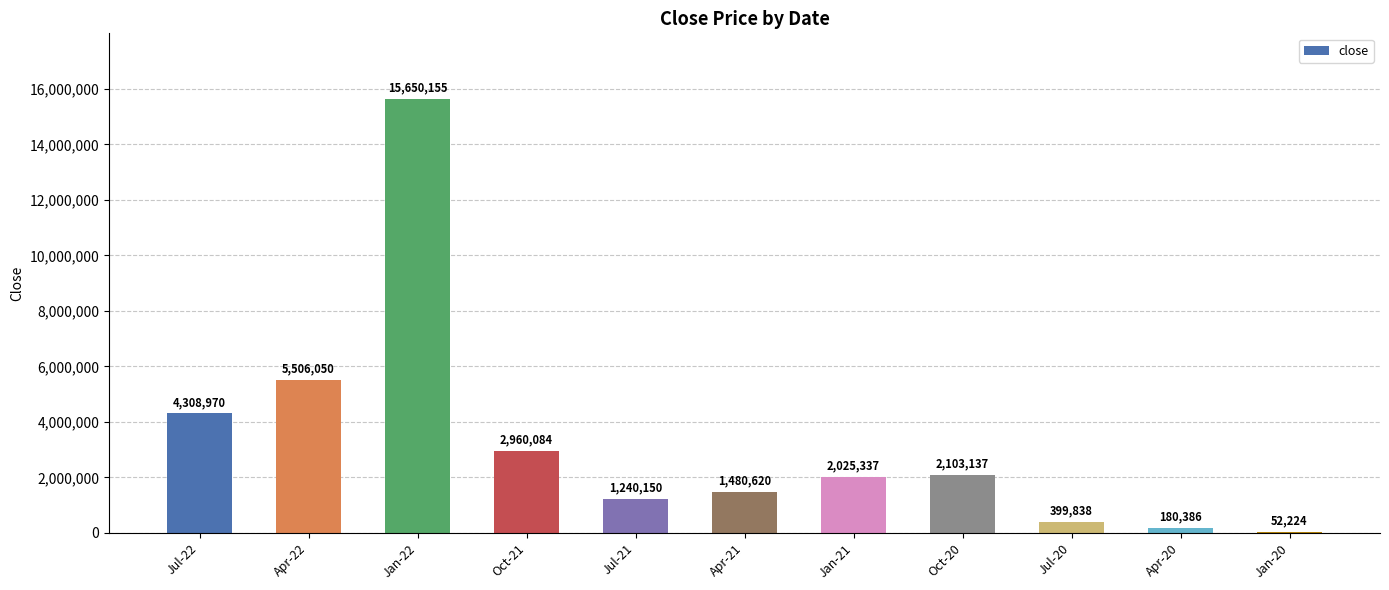

Are the bars horizontal?

No